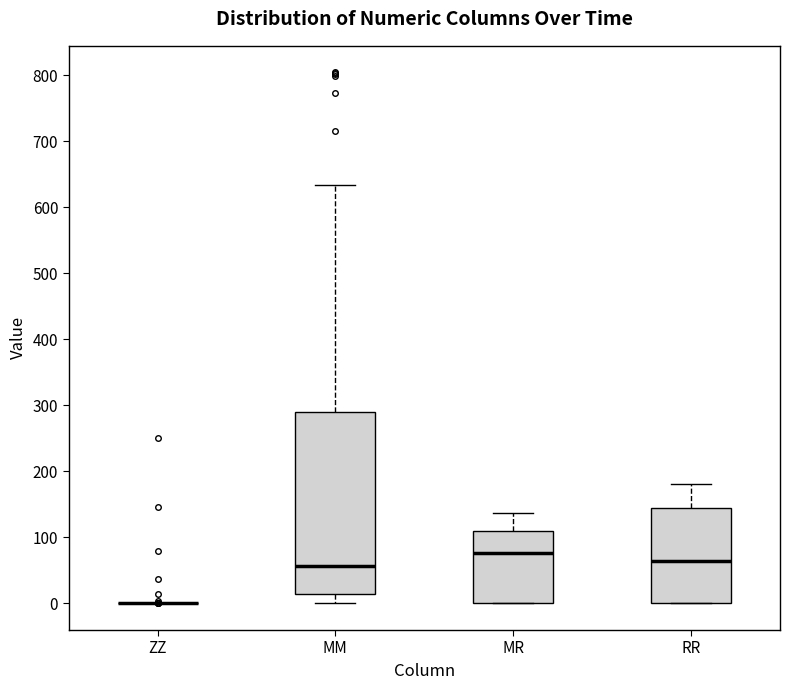

Reading left to right, read every box against the y-axis: the position of its median line, the range the box covers, and the ends of its whiskers. The values are not printed on the chart, so give them approximately, as read against the axis.

ZZ: box collapsed to a line at 0, whiskers 0 to 0
MM: median 60, box 10 to 290, whiskers 0 to 630
MR: median 80, box 0 to 110, whiskers 0 to 140
RR: median 60, box 0 to 140, whiskers 0 to 180